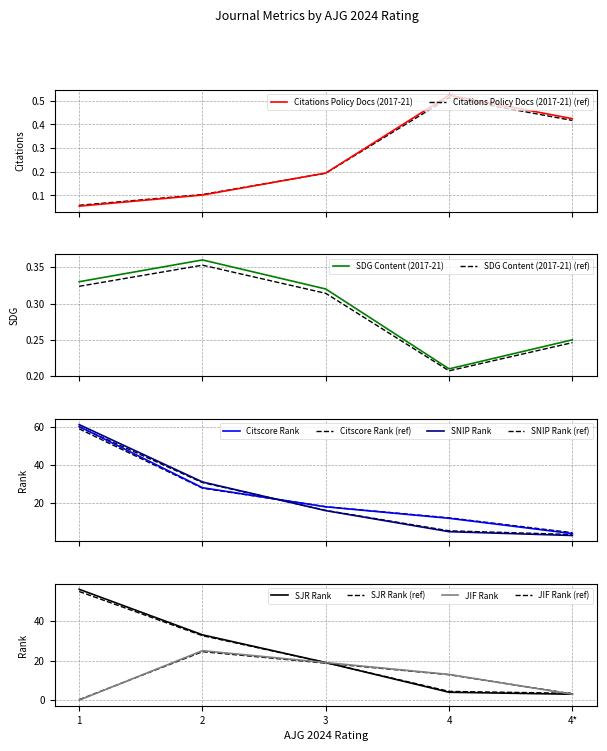

Where is SDG Content (2017-21) nearest to the value 0?

4